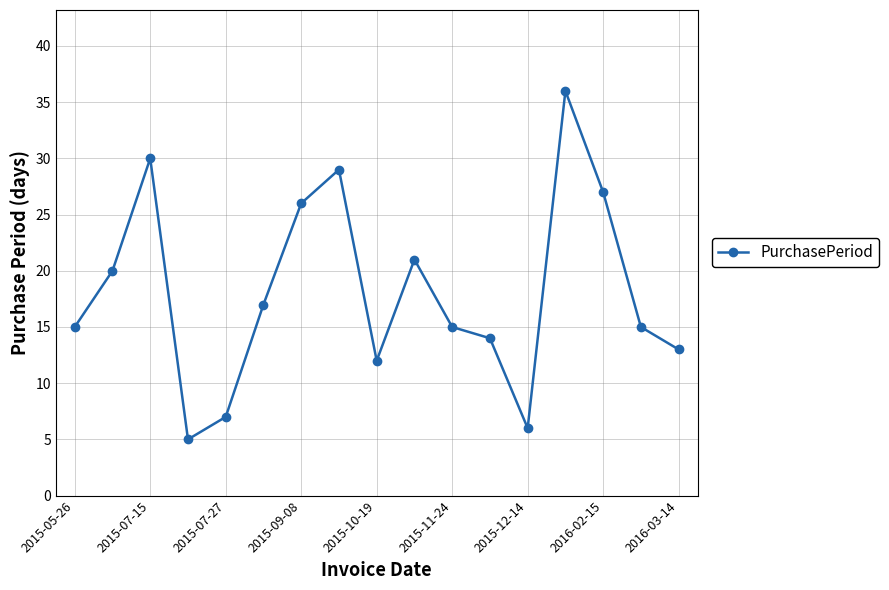

What is the value of the 2nd point from the left?

20